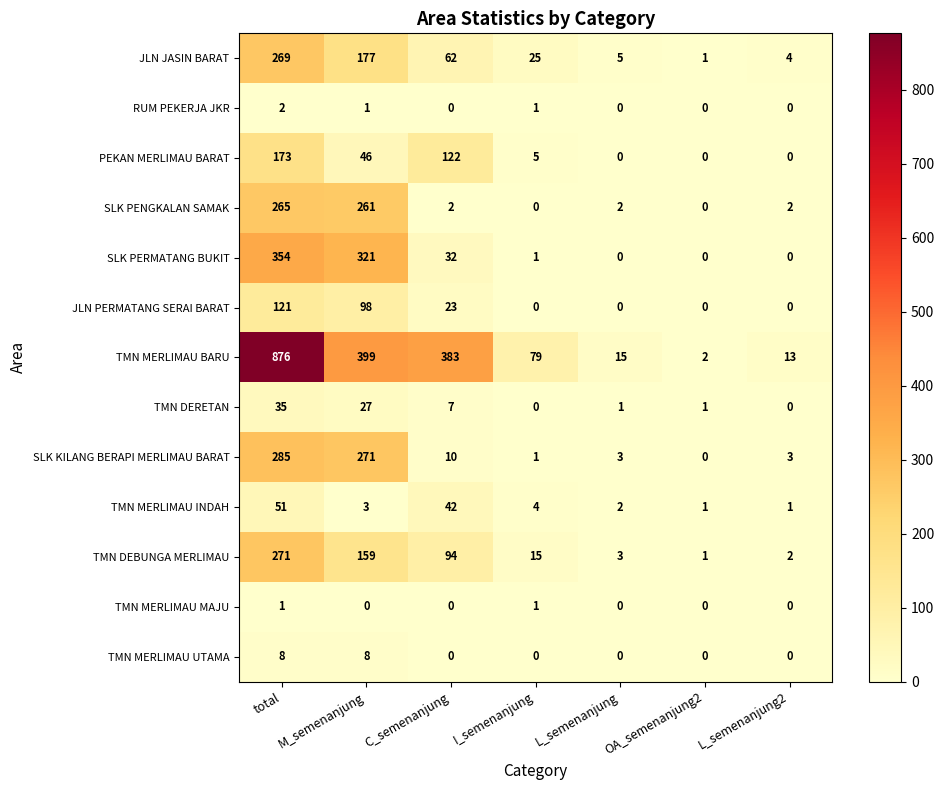

What is the difference between the SLK KILANG BERAPI MERLIMAU BARAT values at C_semenanjung and M_semenanjung?

261